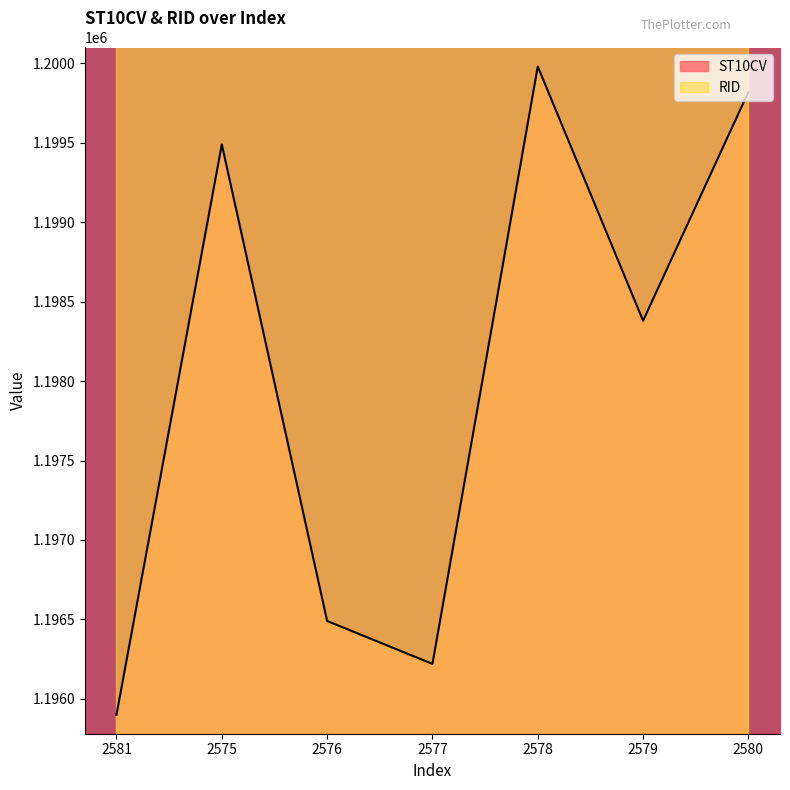

Reading left to right, list all the values displayed in this chart.

1195900	1199490	1196490	1196220	1199980	1198380	1199820